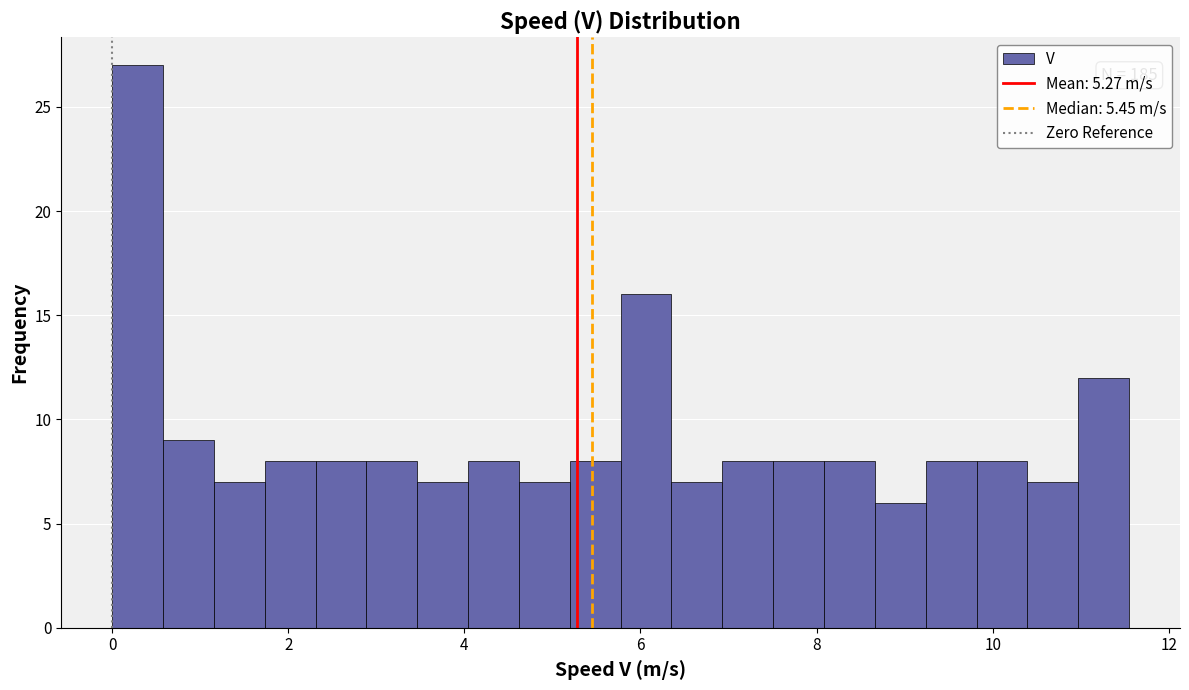

Around what value on the x-axis is the tallest bar? Give the approximate position of its centre, as read against the axis.

0.2